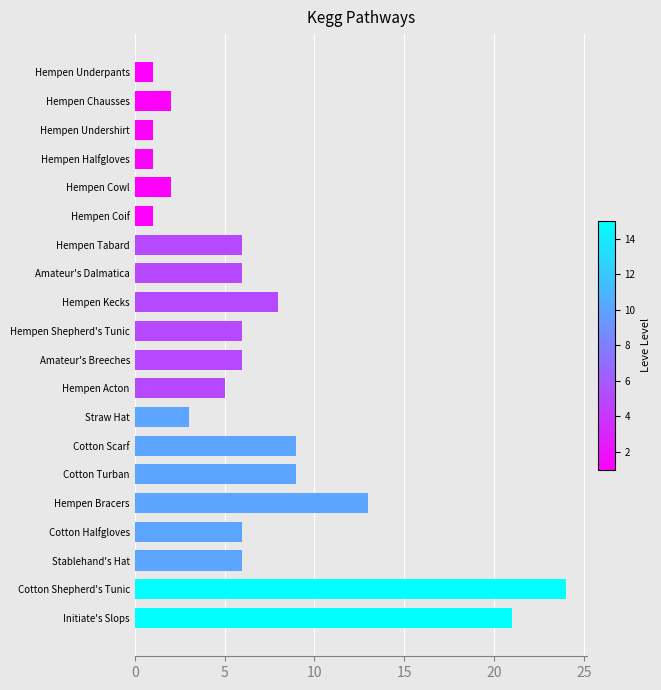

What is the average value?

7